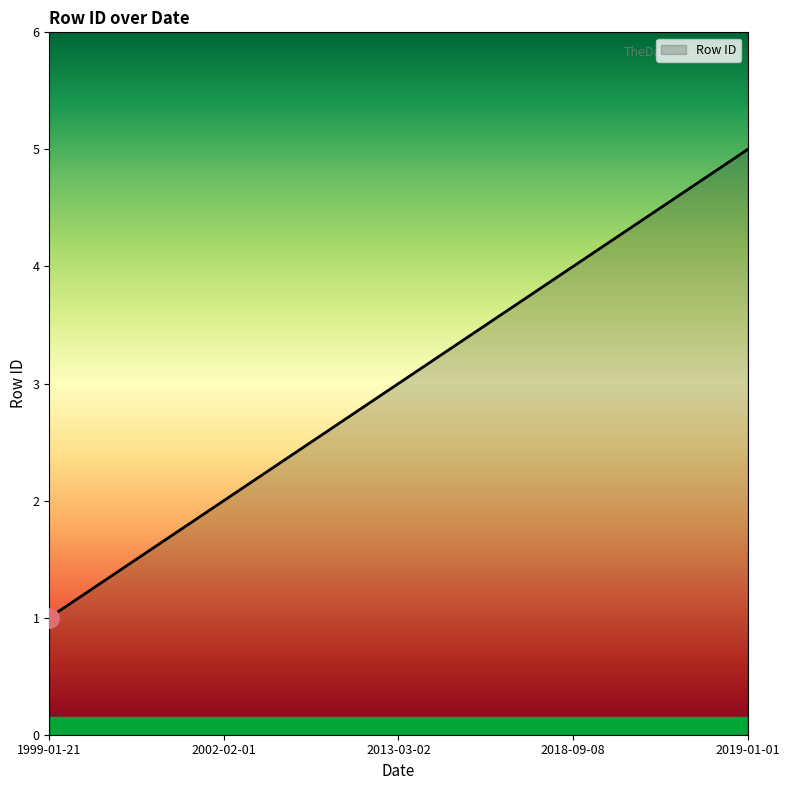

How many lines are shown in the chart?

1